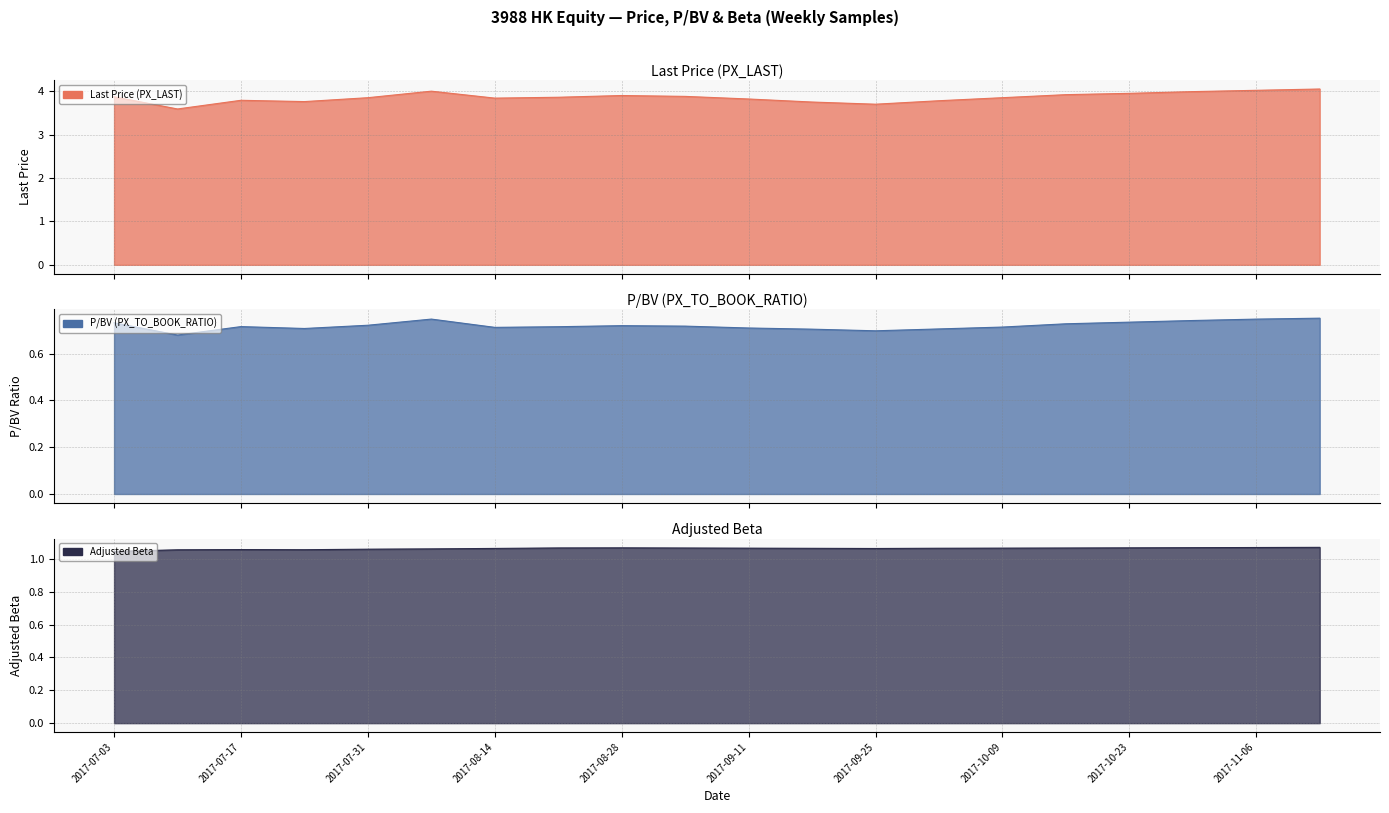

Rank the categories by Last Price (PX_LAST) value from lowest to highest.

2017-07-10, 2017-09-25, 2017-09-18, 2017-07-24, 2017-10-02, 2017-07-17, 2017-09-11, 2017-08-14, 2017-07-31, 2017-10-09, 2017-08-21, 2017-07-03, 2017-09-04, 2017-08-28, 2017-10-16, 2017-10-23, 2017-10-30, 2017-08-07, 2017-11-06, 2017-11-13